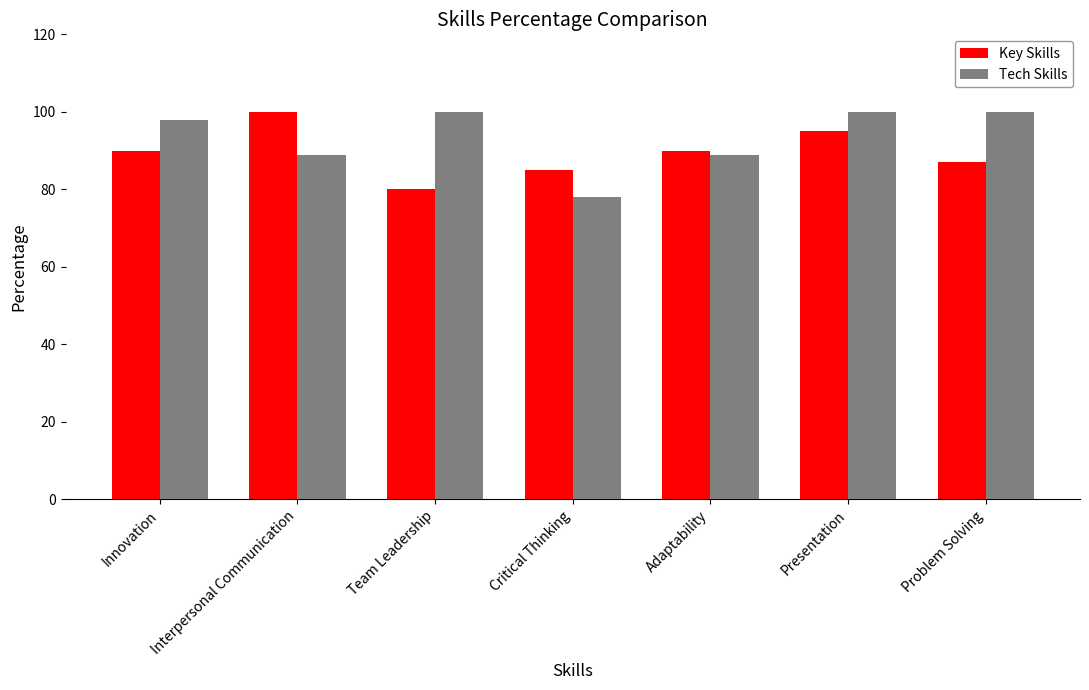

What is the average value of the Tech Skills series?

93